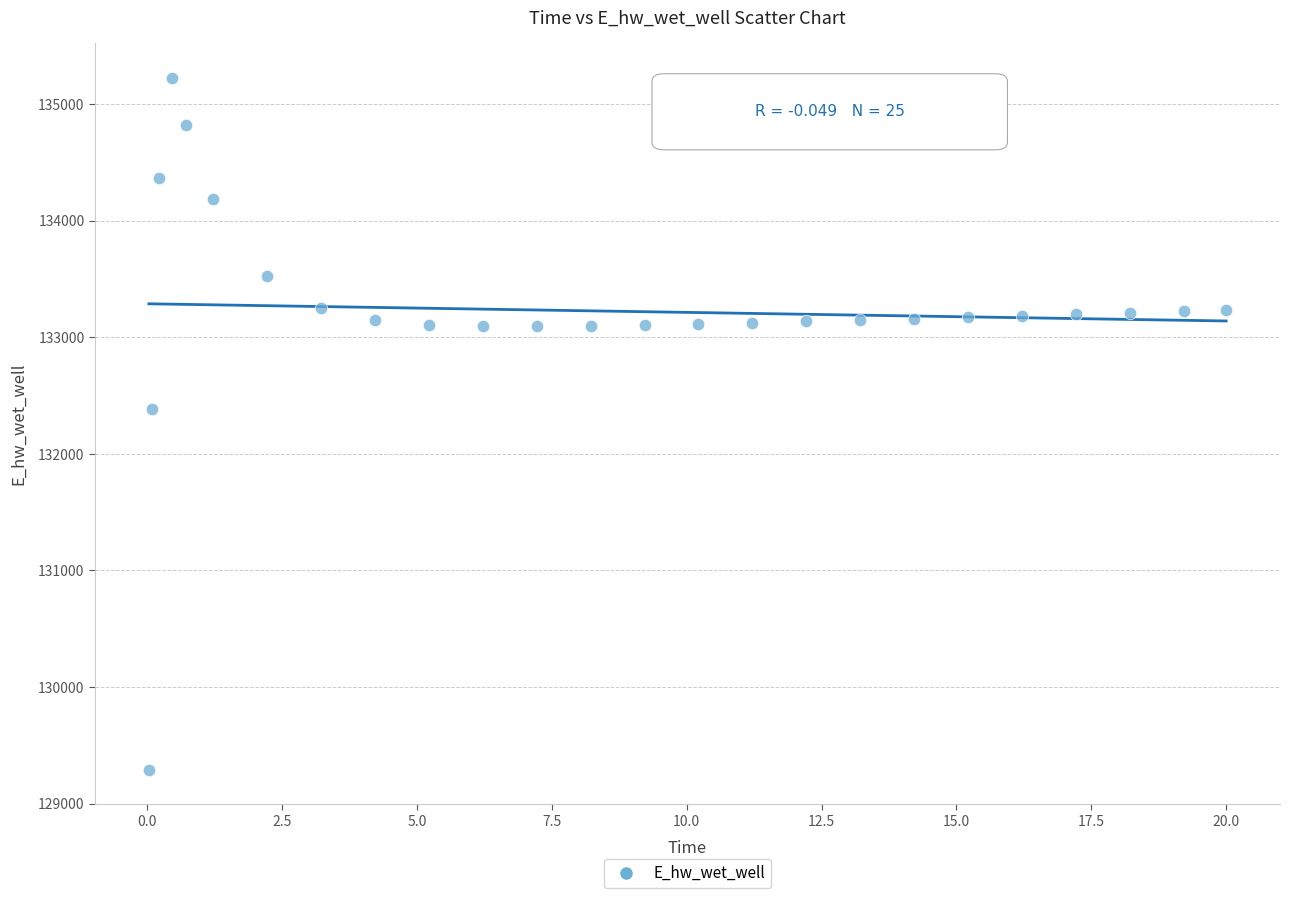

What is the range of X values (max minus min)?

20.0